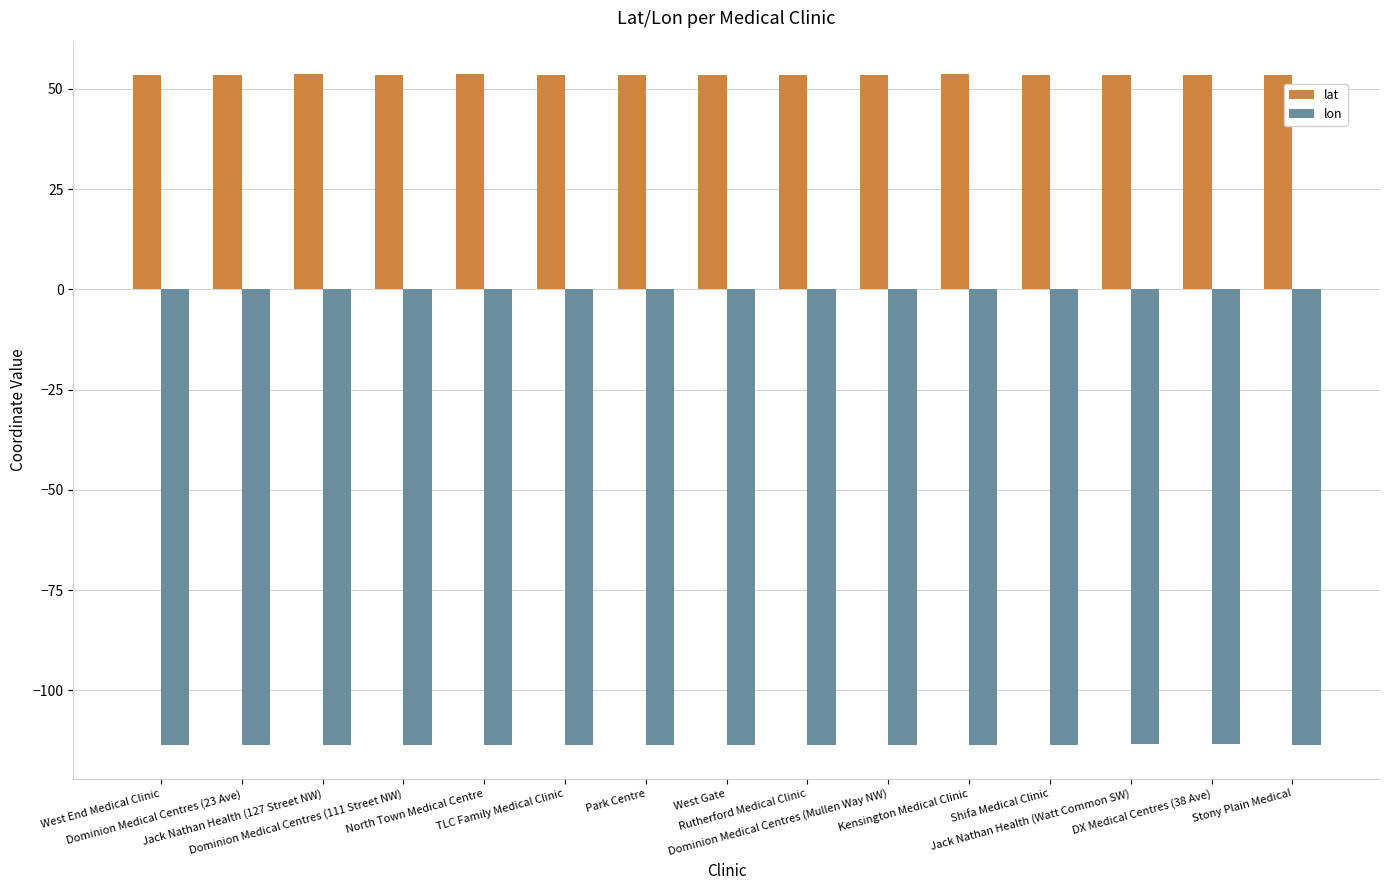

What is the smallest value displayed?

-113.6